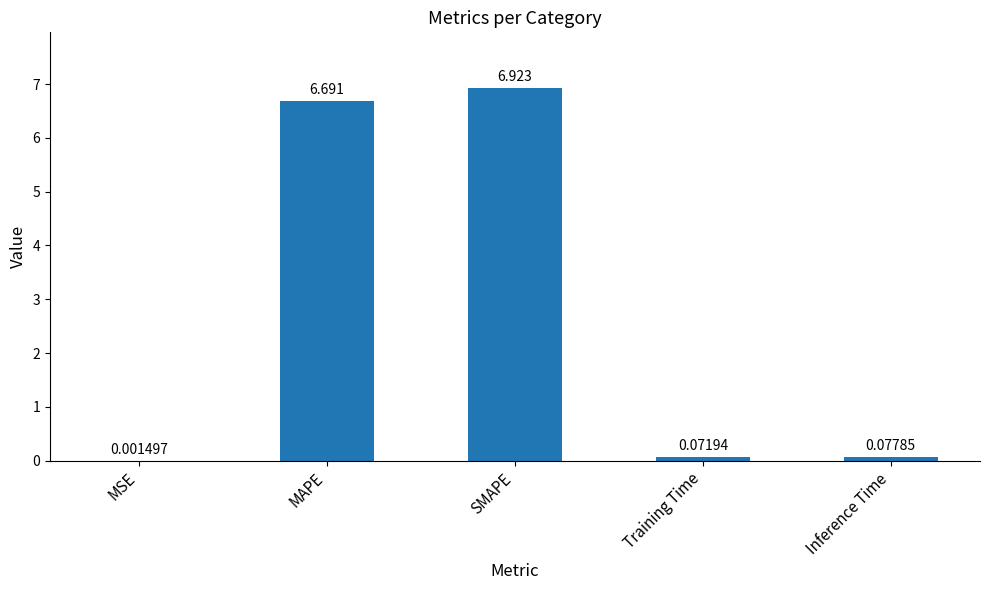

What is the greatest value displayed?

6.9